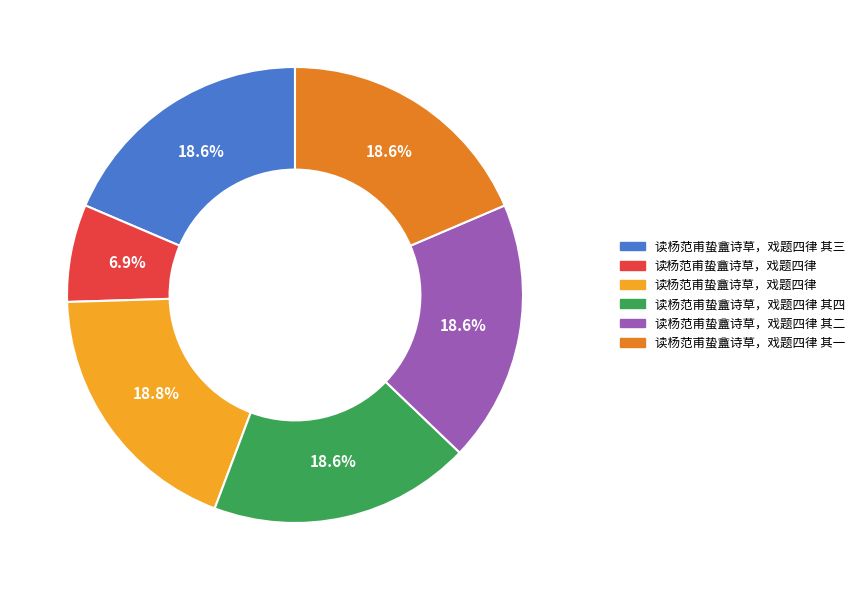

Is there a majority slice in this chart?

No